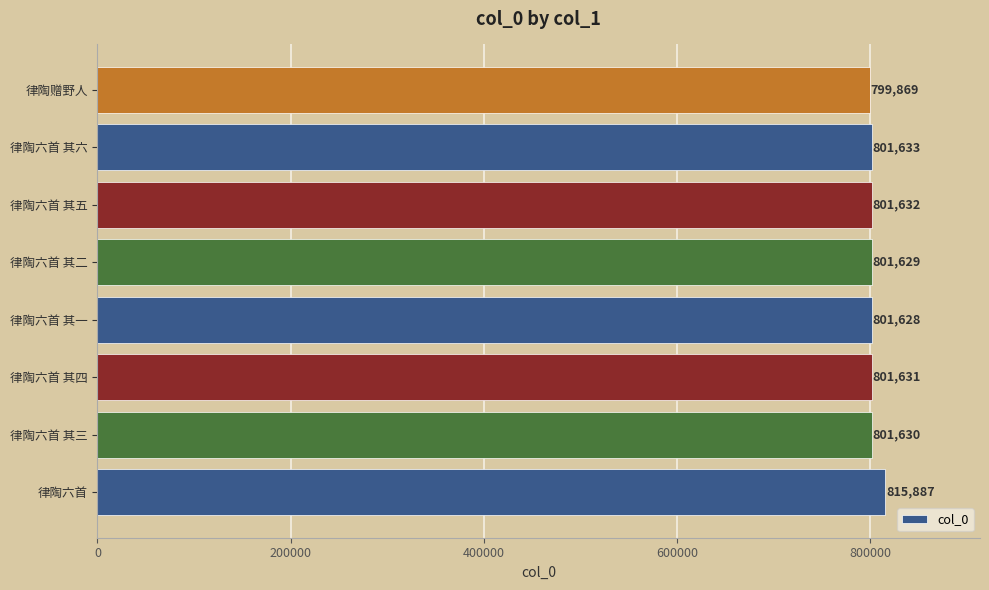

Which has a higher value, 律陶六首 其五 or 律陶赠野人?

律陶六首 其五